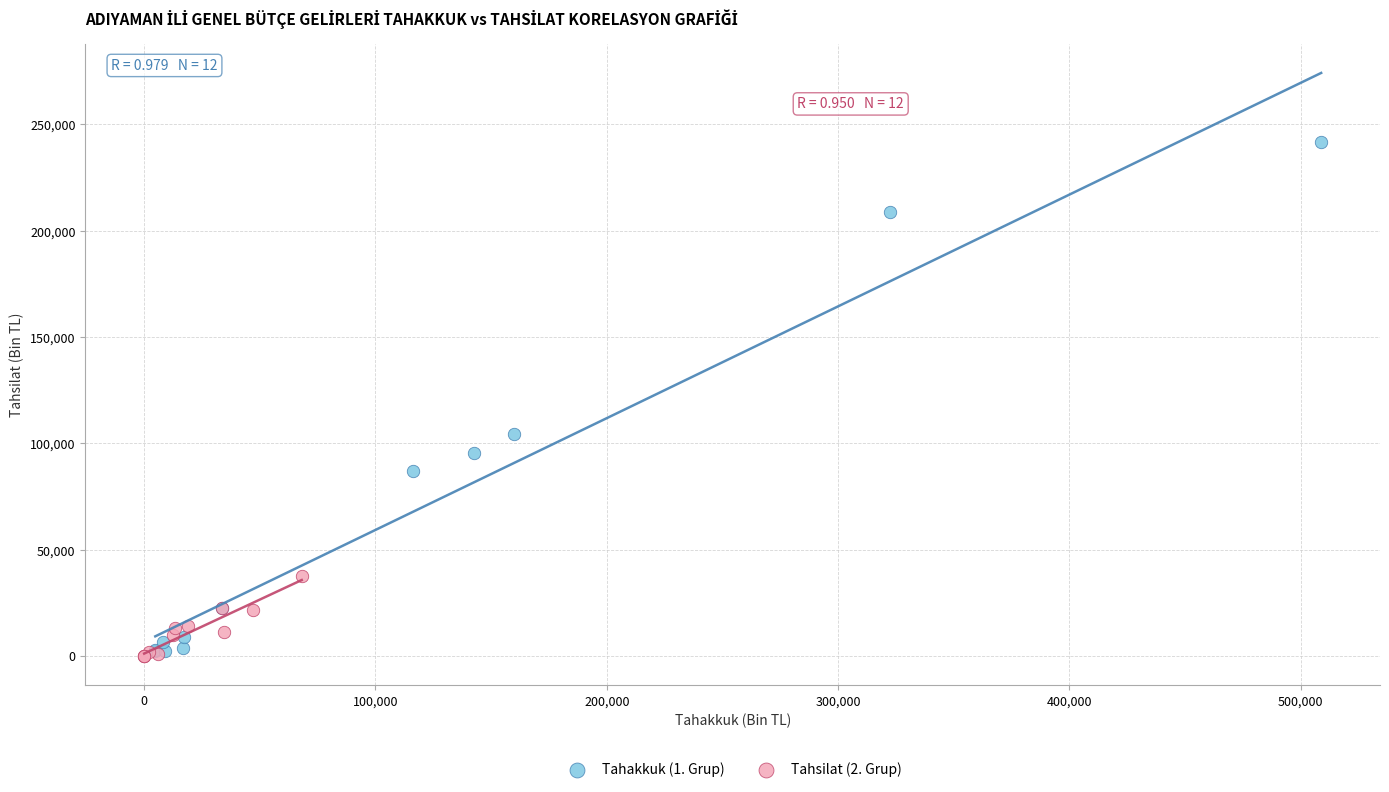

Which series reaches the maximum Y coordinate?

Tahakkuk (1. Grup)